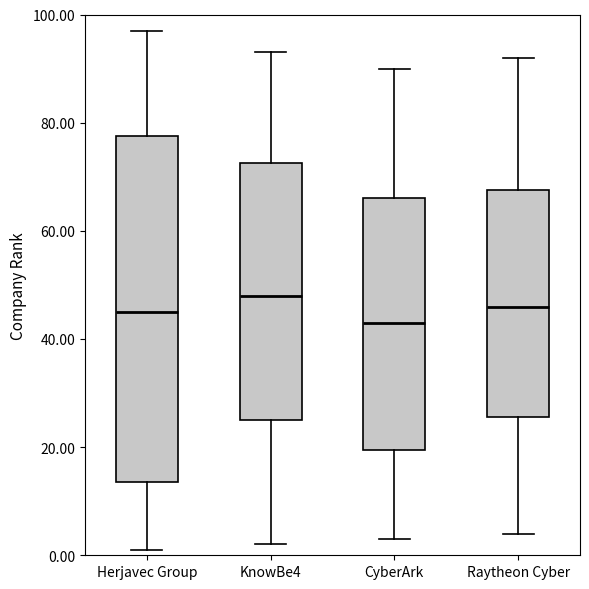

Which box has the highest median line?

KnowBe4